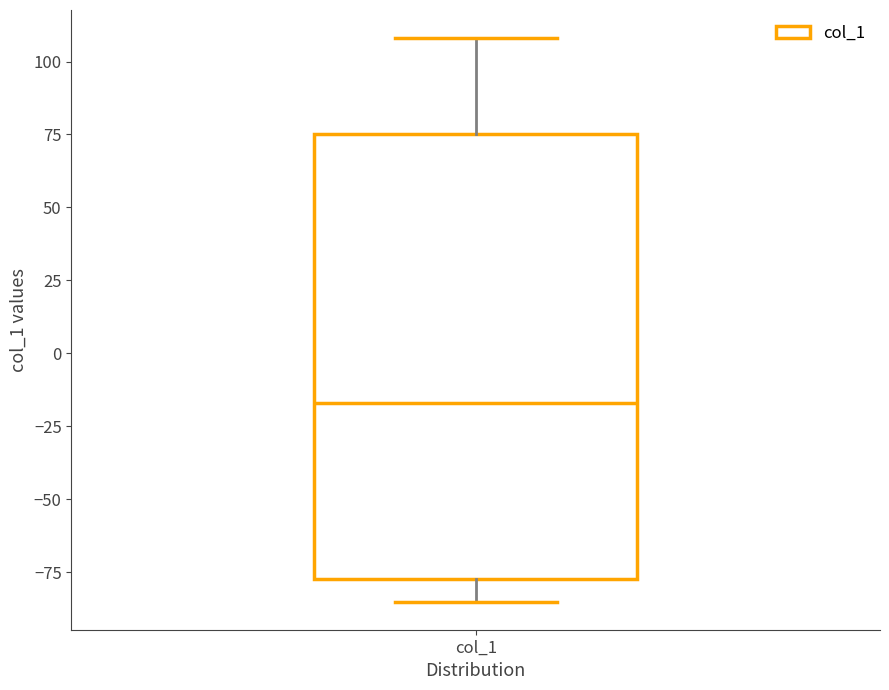

Read this box plot against the y-axis: the position of the median line, the range covered by the box, and the ends of both whiskers. The values are not printed on the chart, so give them approximately, as read against the axis.

median -15, box -75 to 75, whiskers -85 to 110